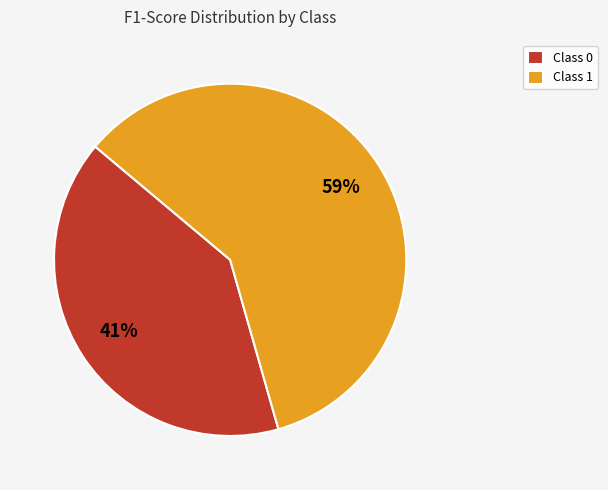

To the nearest percent, what is the average slice percentage?

50%